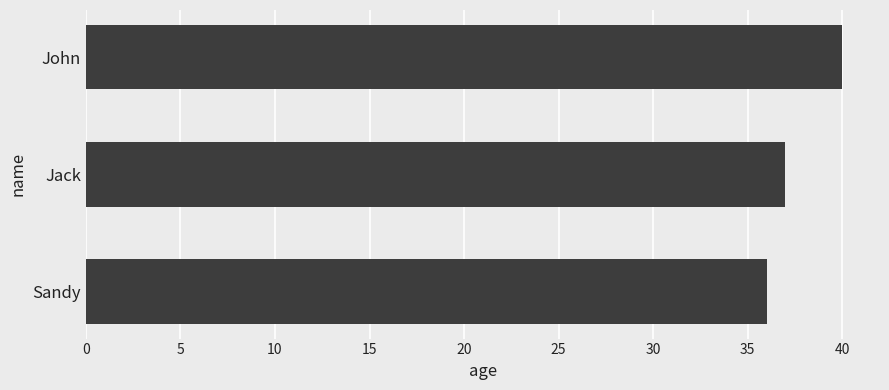

How many values are between 36 and 40?

3